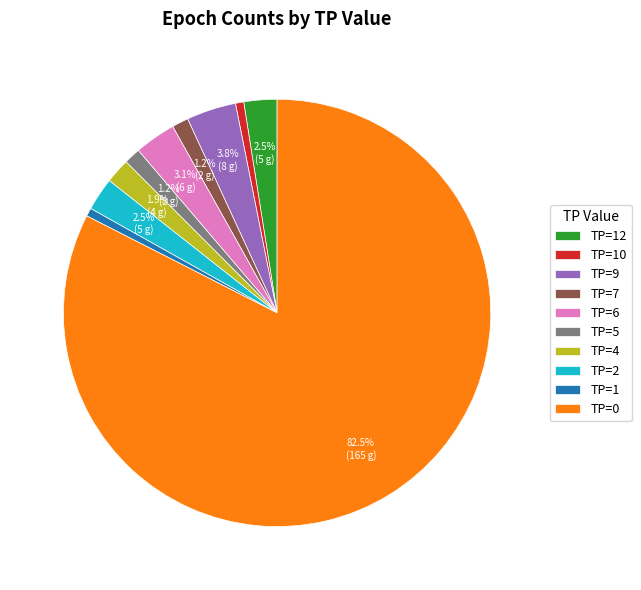

What is the largest slice in the pie chart?

TP=0